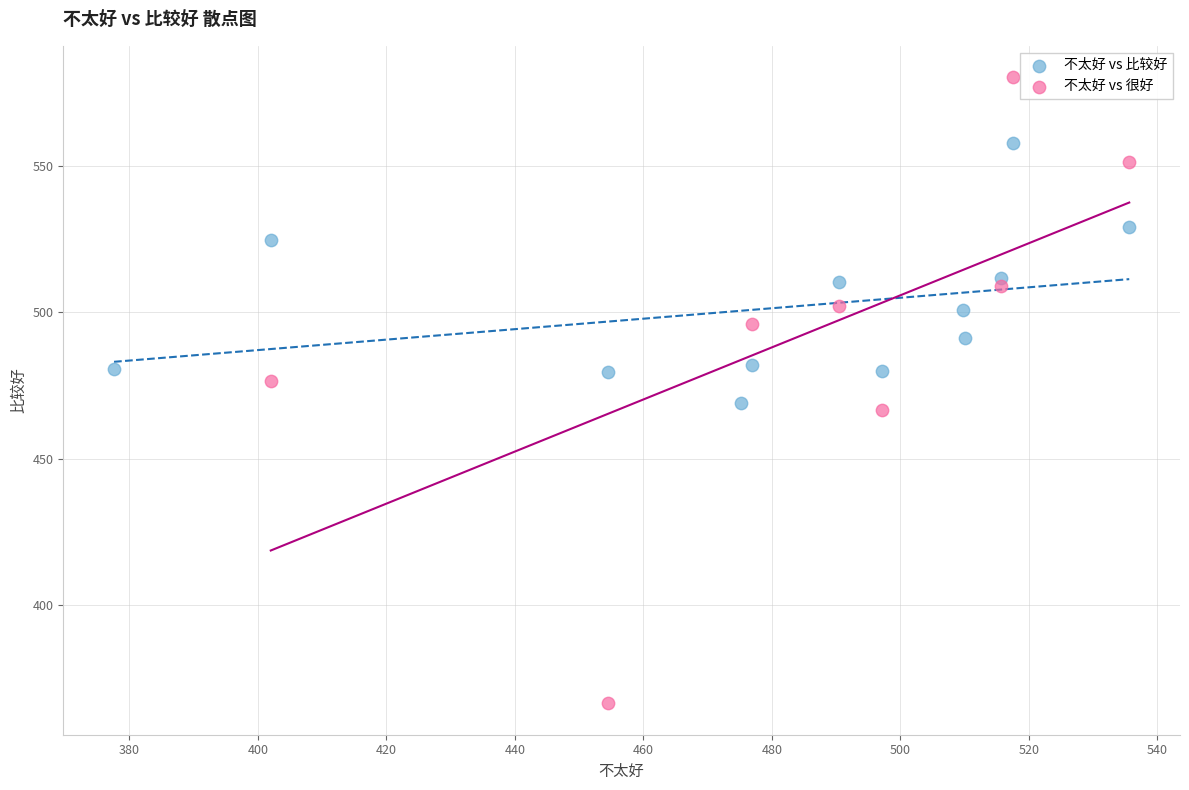

Which series reaches the maximum Y coordinate?

不太好 vs 很好